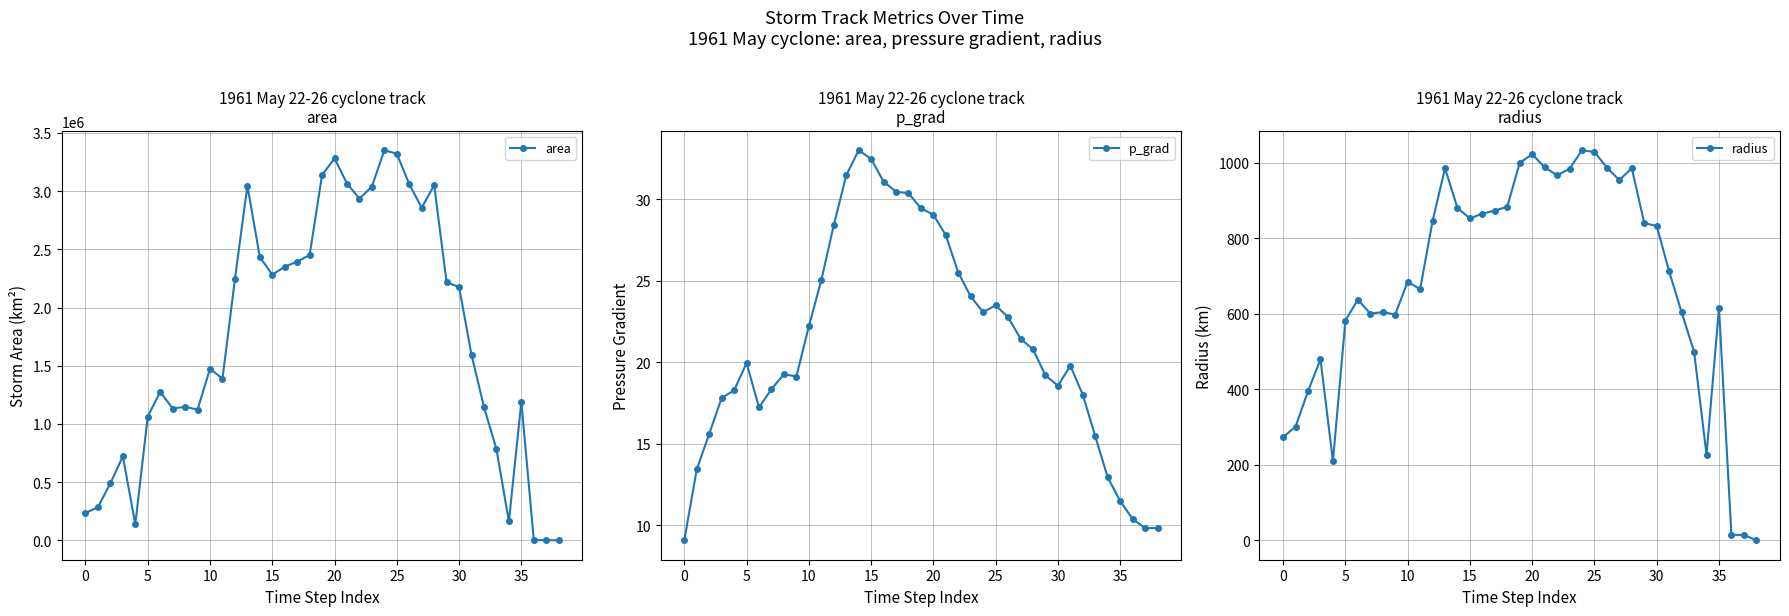

Which series has the largest range (max minus min)?

area